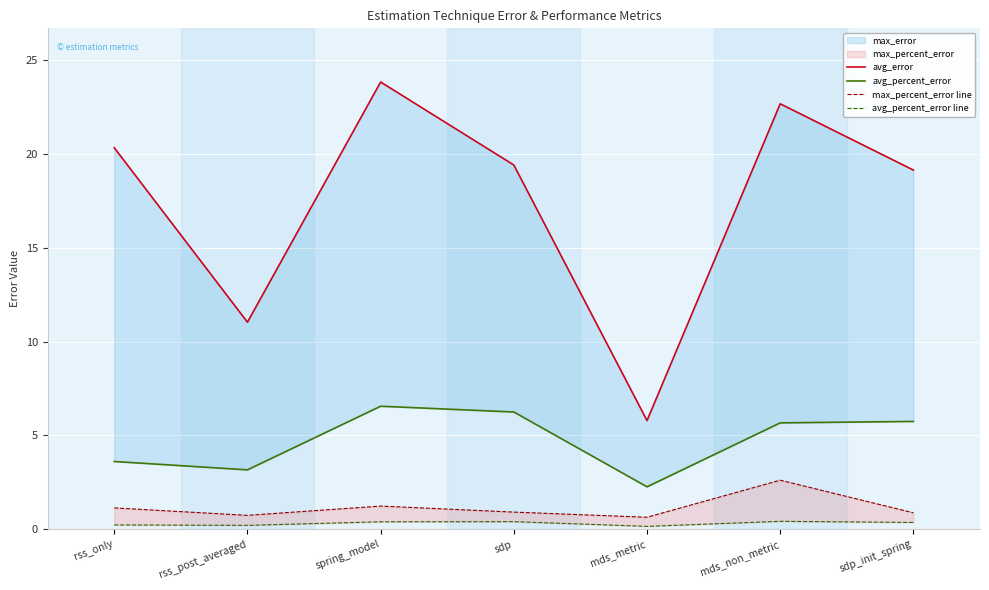

What is the average value of the avg_percent_error series?

4.8